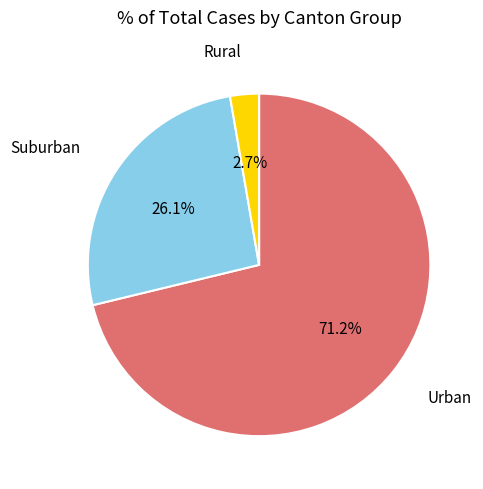

Is there any slice that represents more than half of the pie?

Yes